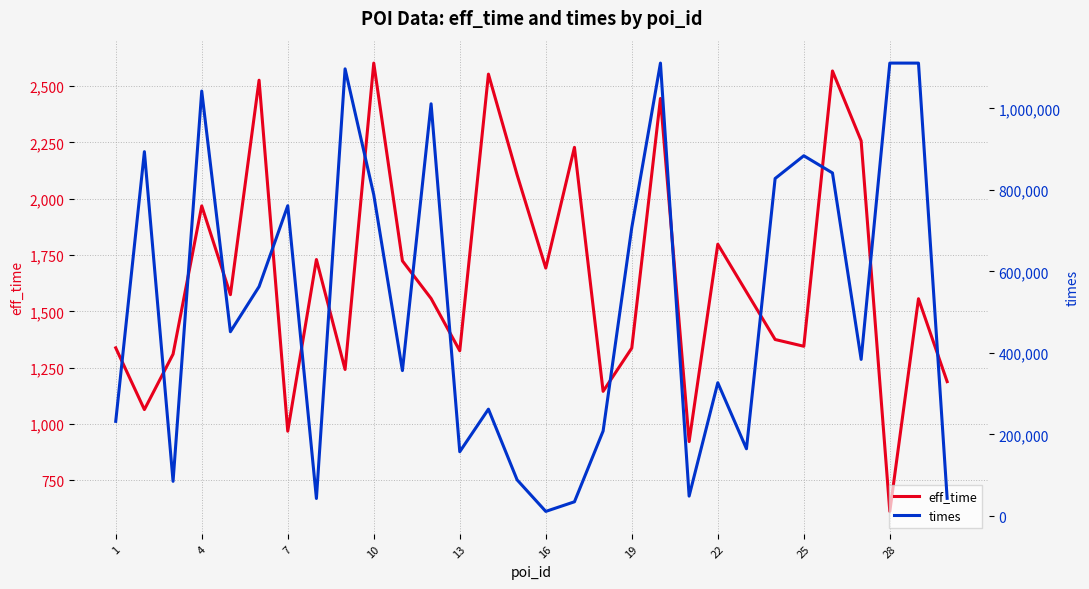

At how many categories does at least one series exceed 311777?

18